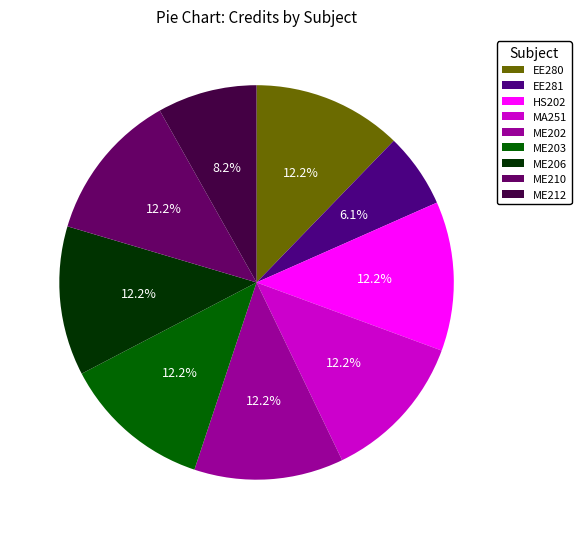

How many slices are in this pie chart?

9